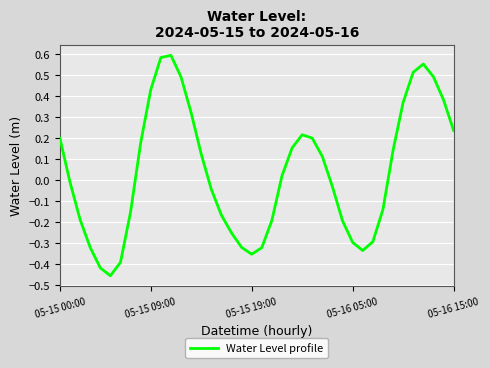

What is the difference between the maximum and minimum values?

1.0